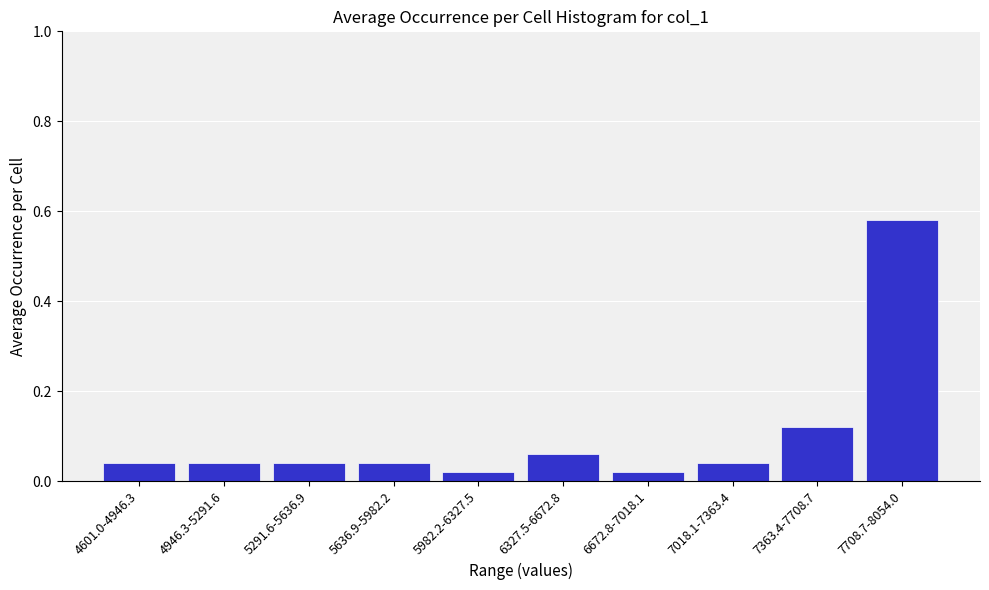

True or false: the data shows 0.0 at 6327.5-6672.8.

False